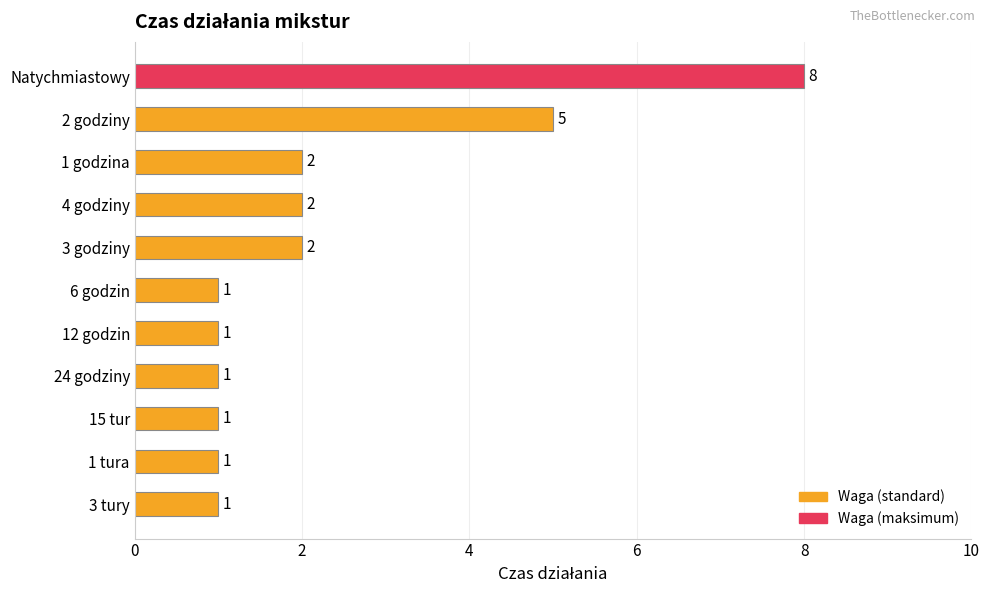

Reading bottom to top, list all the values displayed in this chart.

1	1	1	1	1	1	2	2	2	5	8